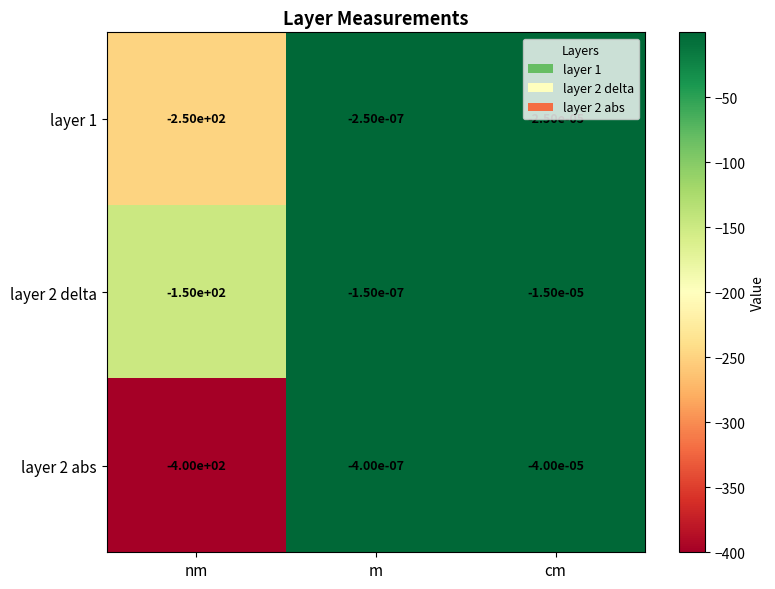

The value of layer 1 at nm is -162.9. True or false?

False